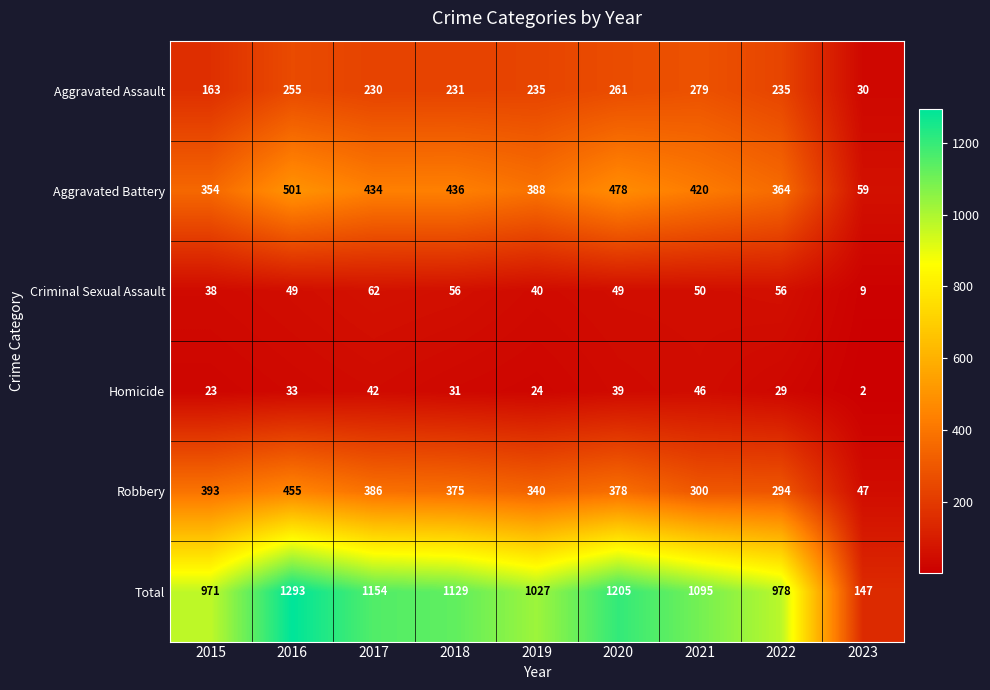

How many data points in Homicide are less than 31?

4